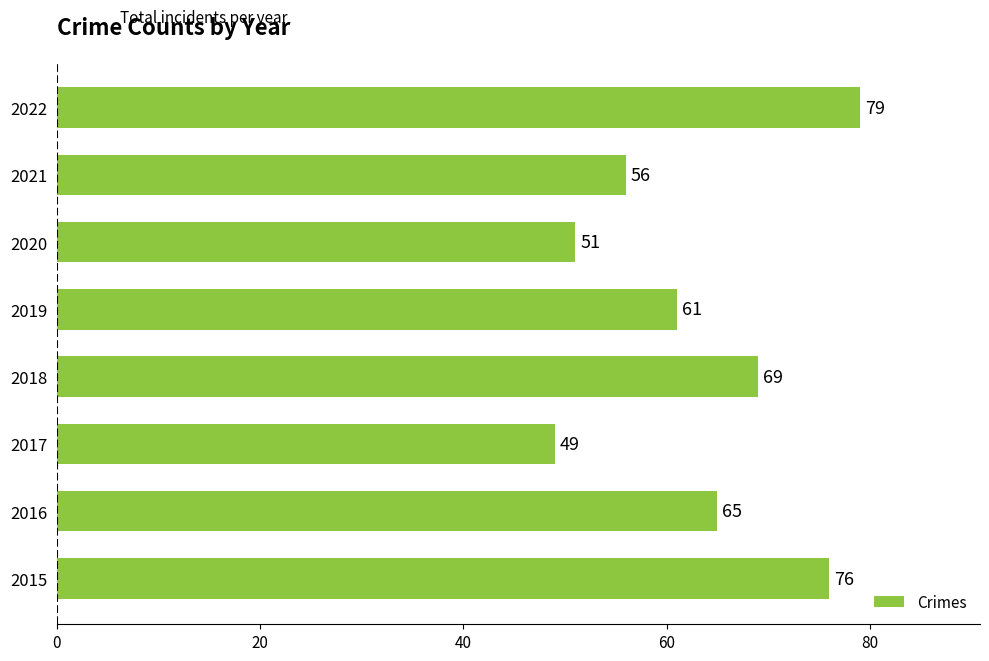

At which category does the chart reach its peak across all series?

2022